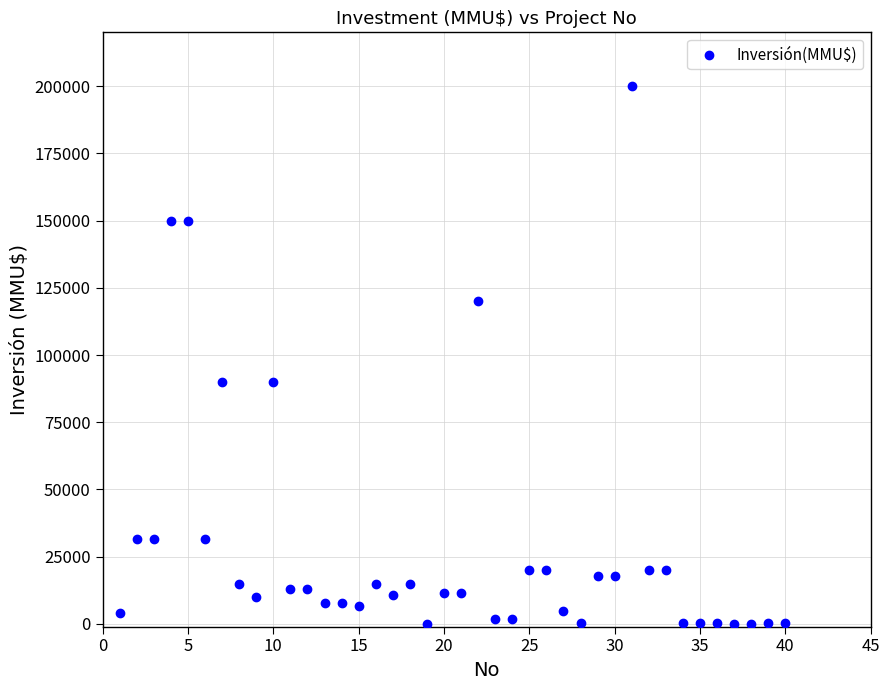

What is the range of X values (max minus min)?

39